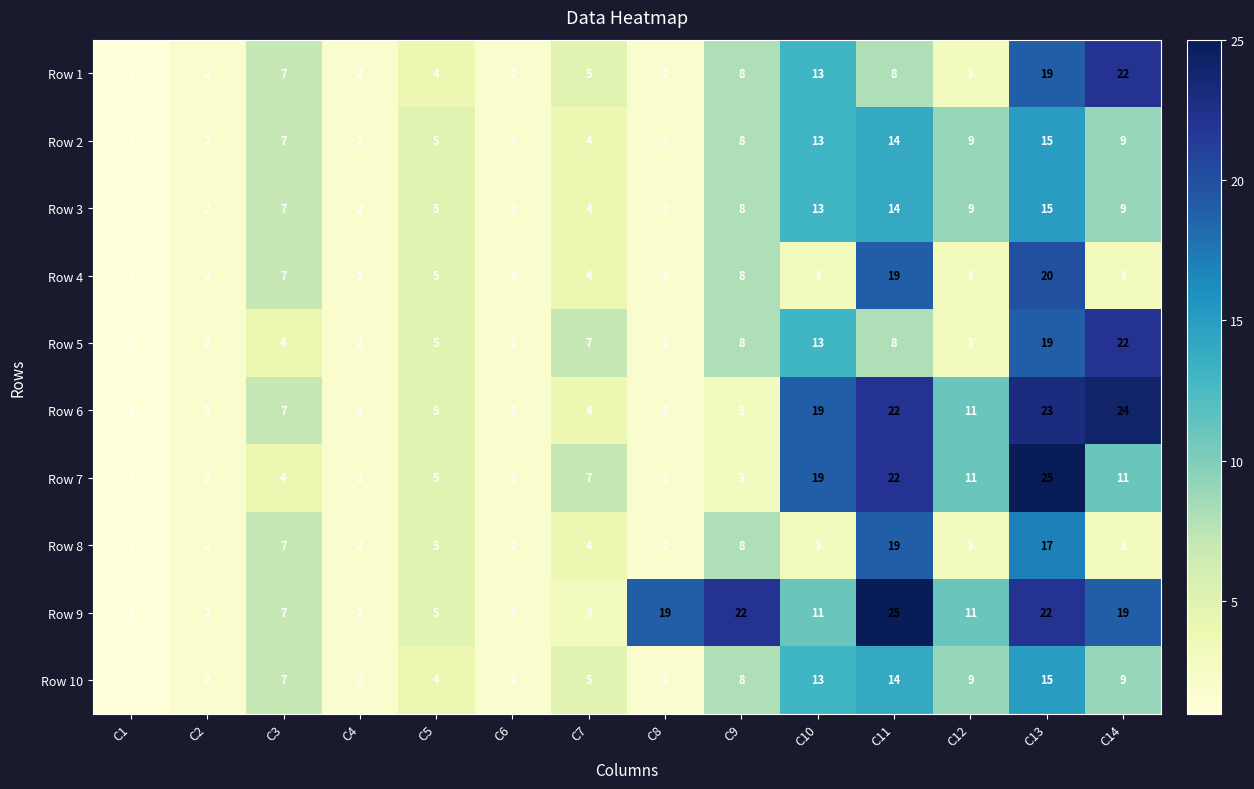

Which series has the largest total across all categories?

Row 9